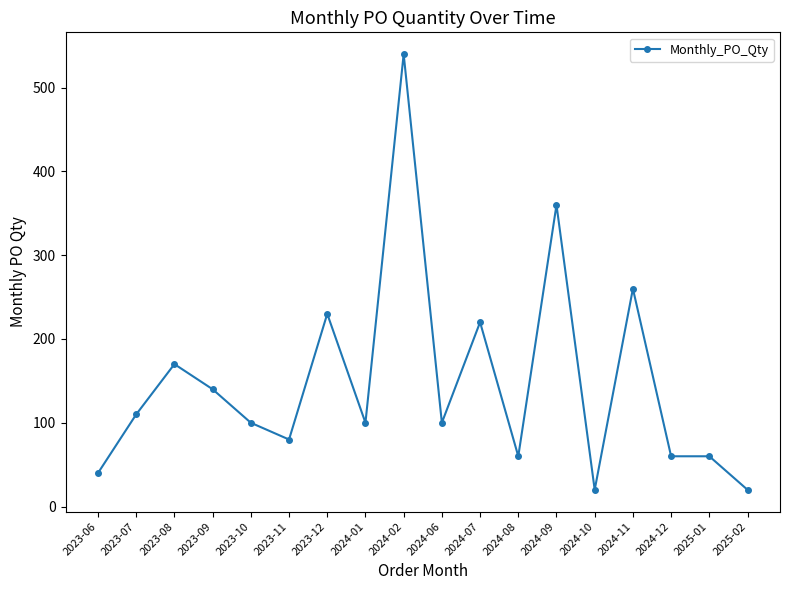

Where is the first local maximum?

2023-08